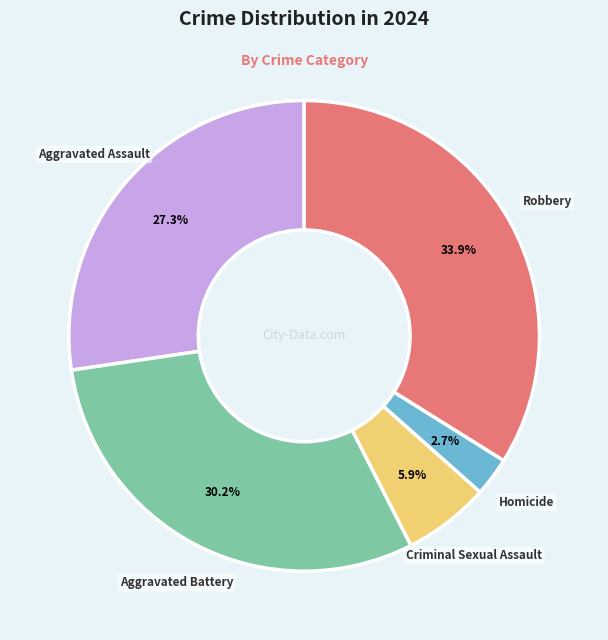

How many slices are in this pie chart?

5